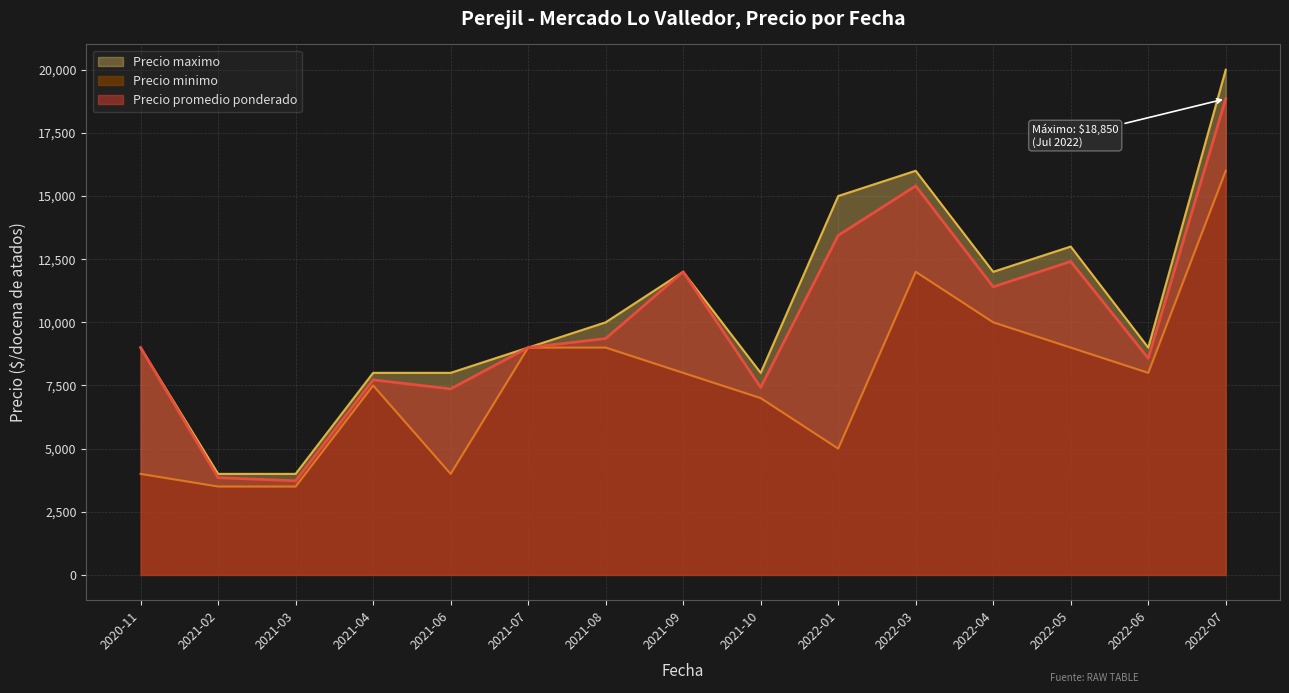

Which label corresponds to the largest value in the chart?

2022-07